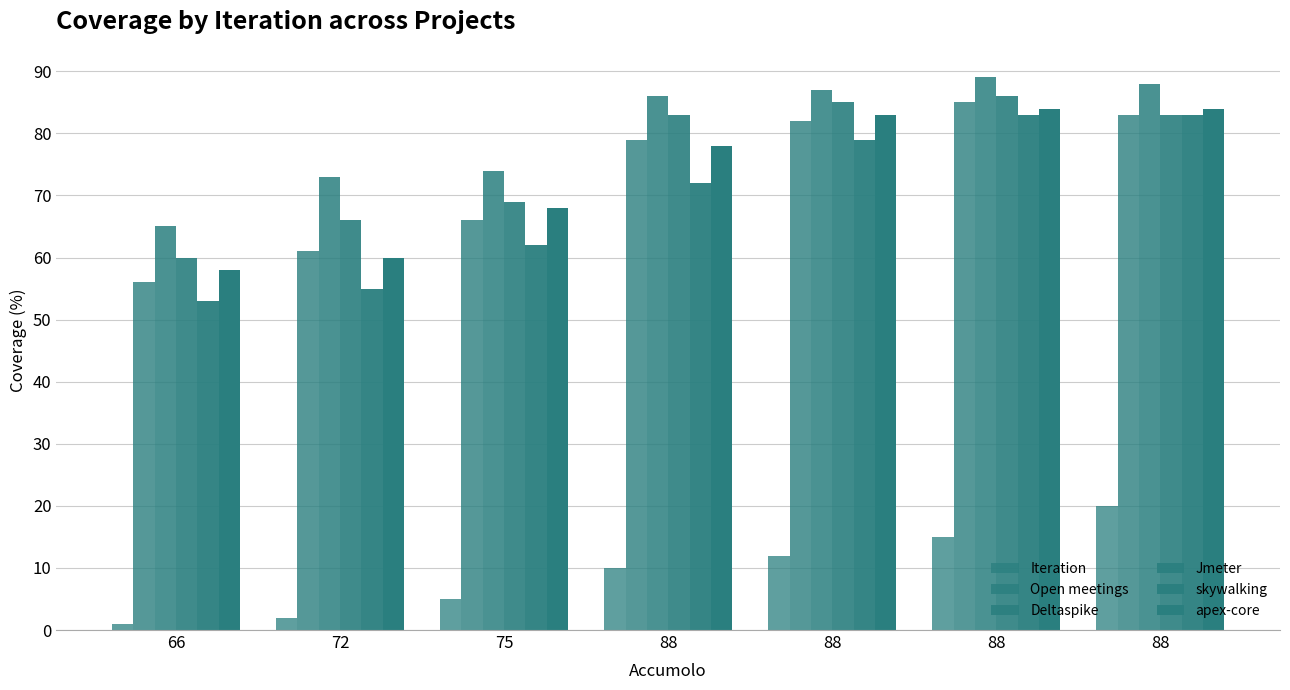

Does the chart contain any negative values?

No